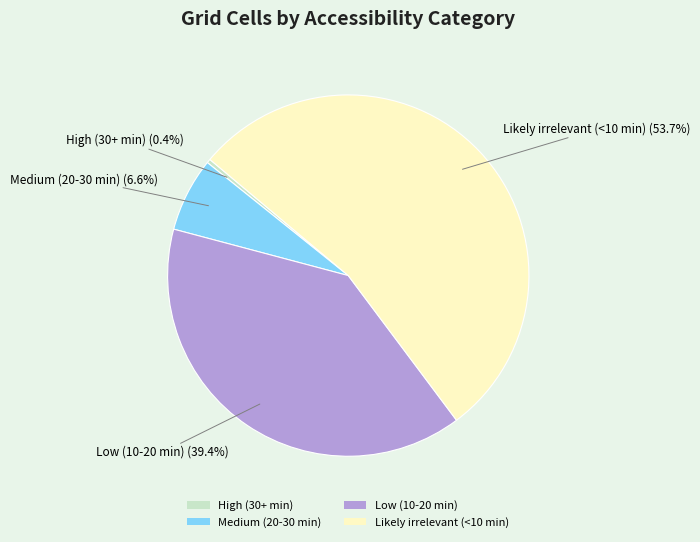

Between Low (10-20 min) and Medium (20-30 min), which is larger?

Low (10-20 min)